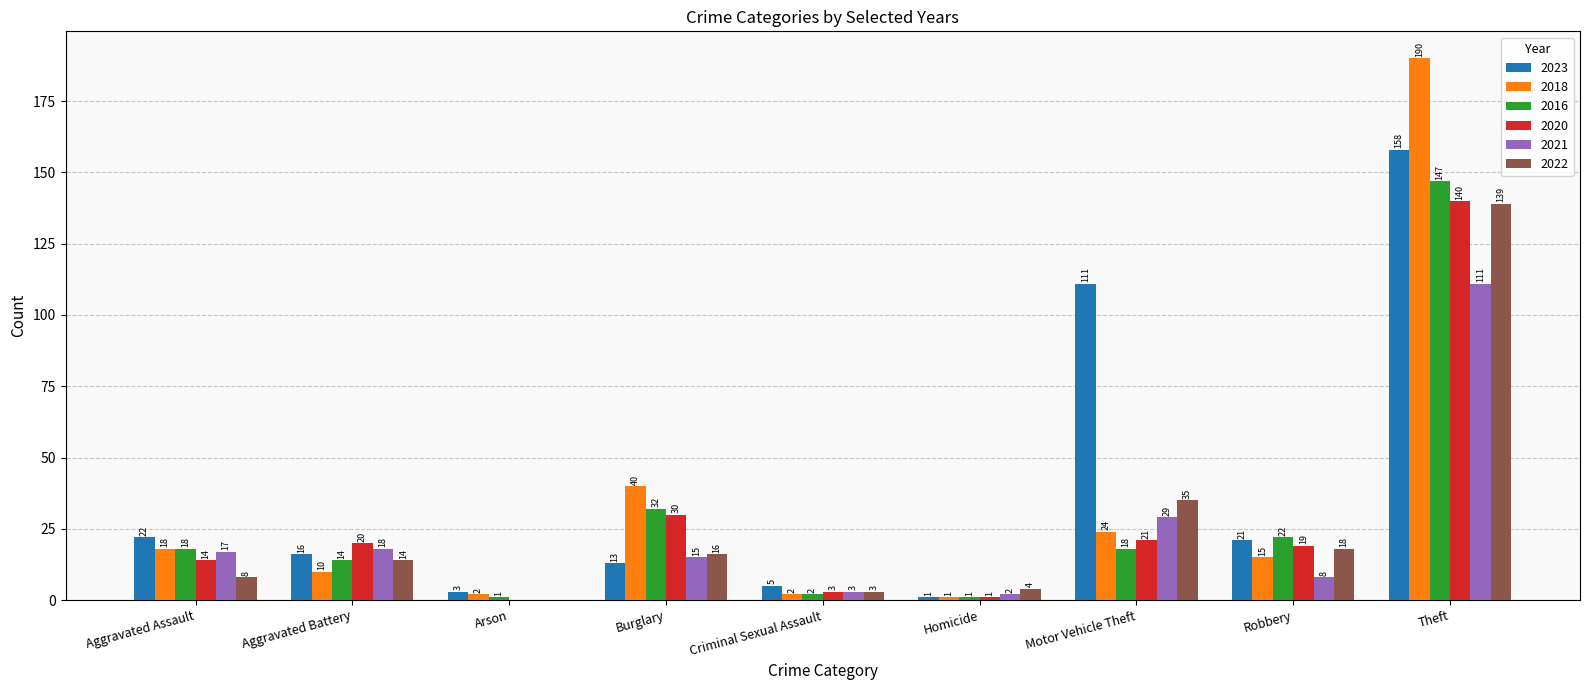

The value of 2016 at Robbery is 22. True or false?

True